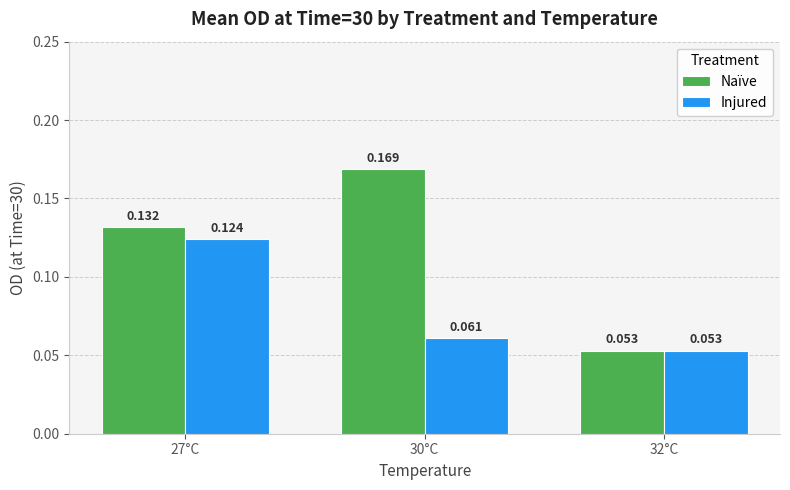

Is the value of Naïve at 30°C greater than the value of Injured at 32°C?

Yes